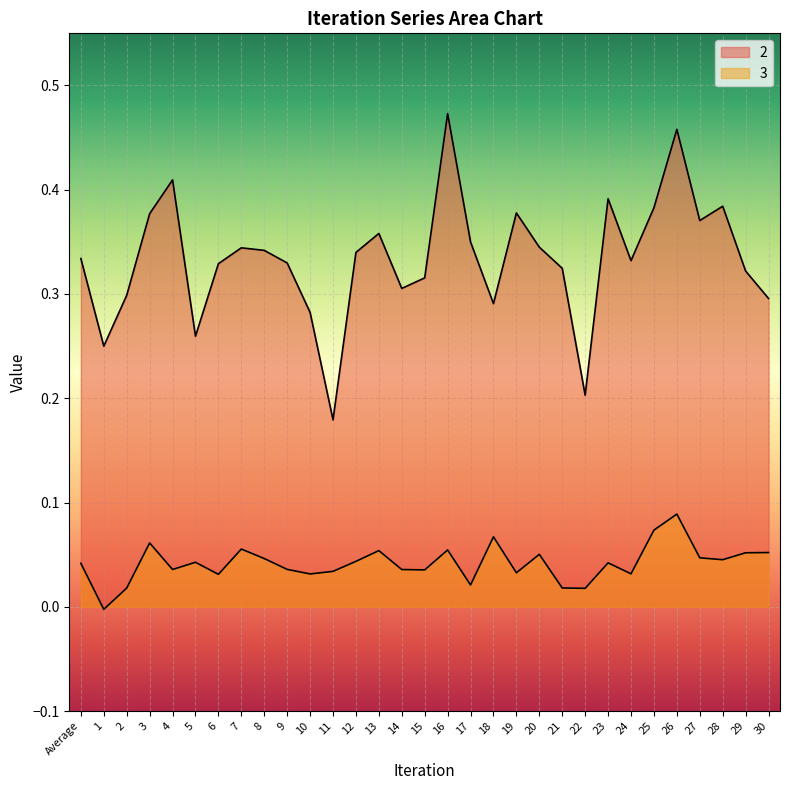

What position from the left is 28?

29